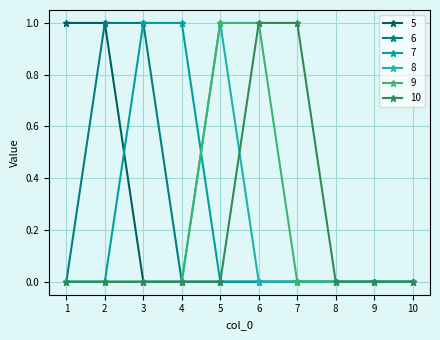

The value of 9 at 10 is 1. True or false?

False